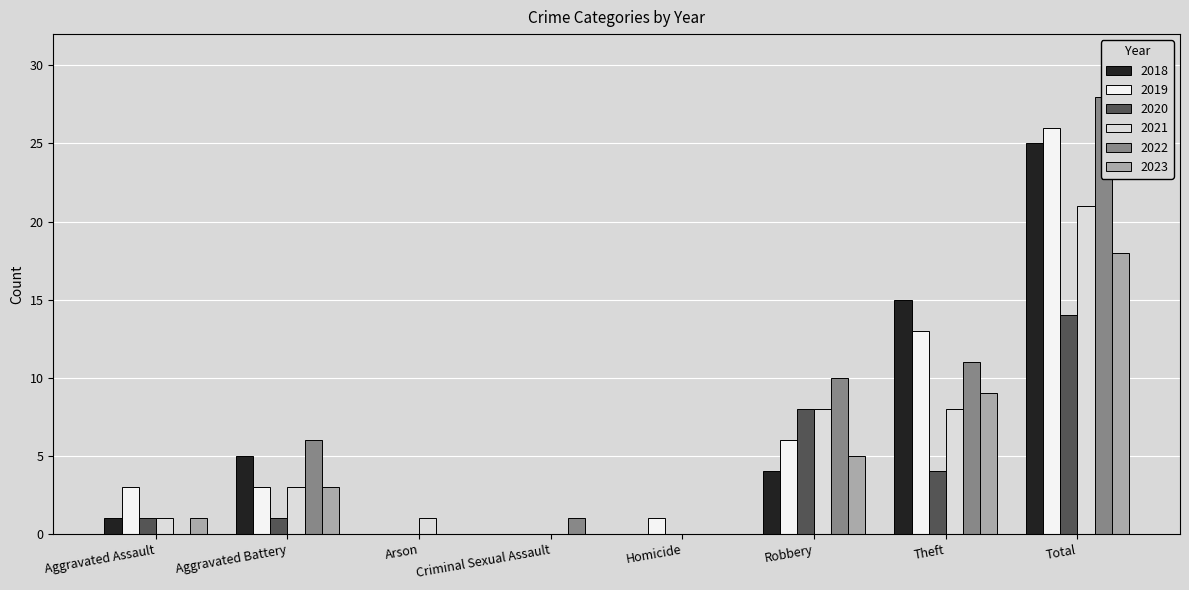

What are all the series names shown in the legend?

2019, 2020, 2018, 2021, 2022, 2023